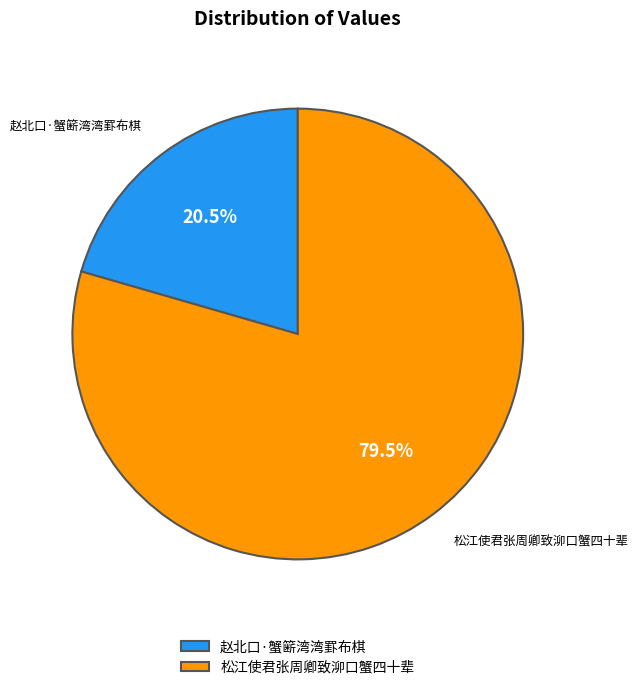

Is the sum of 松江使君张周卿致泖口蟹四十辈 and 赵北口·蟹簖湾湾罫布棋 greater than half?

Yes